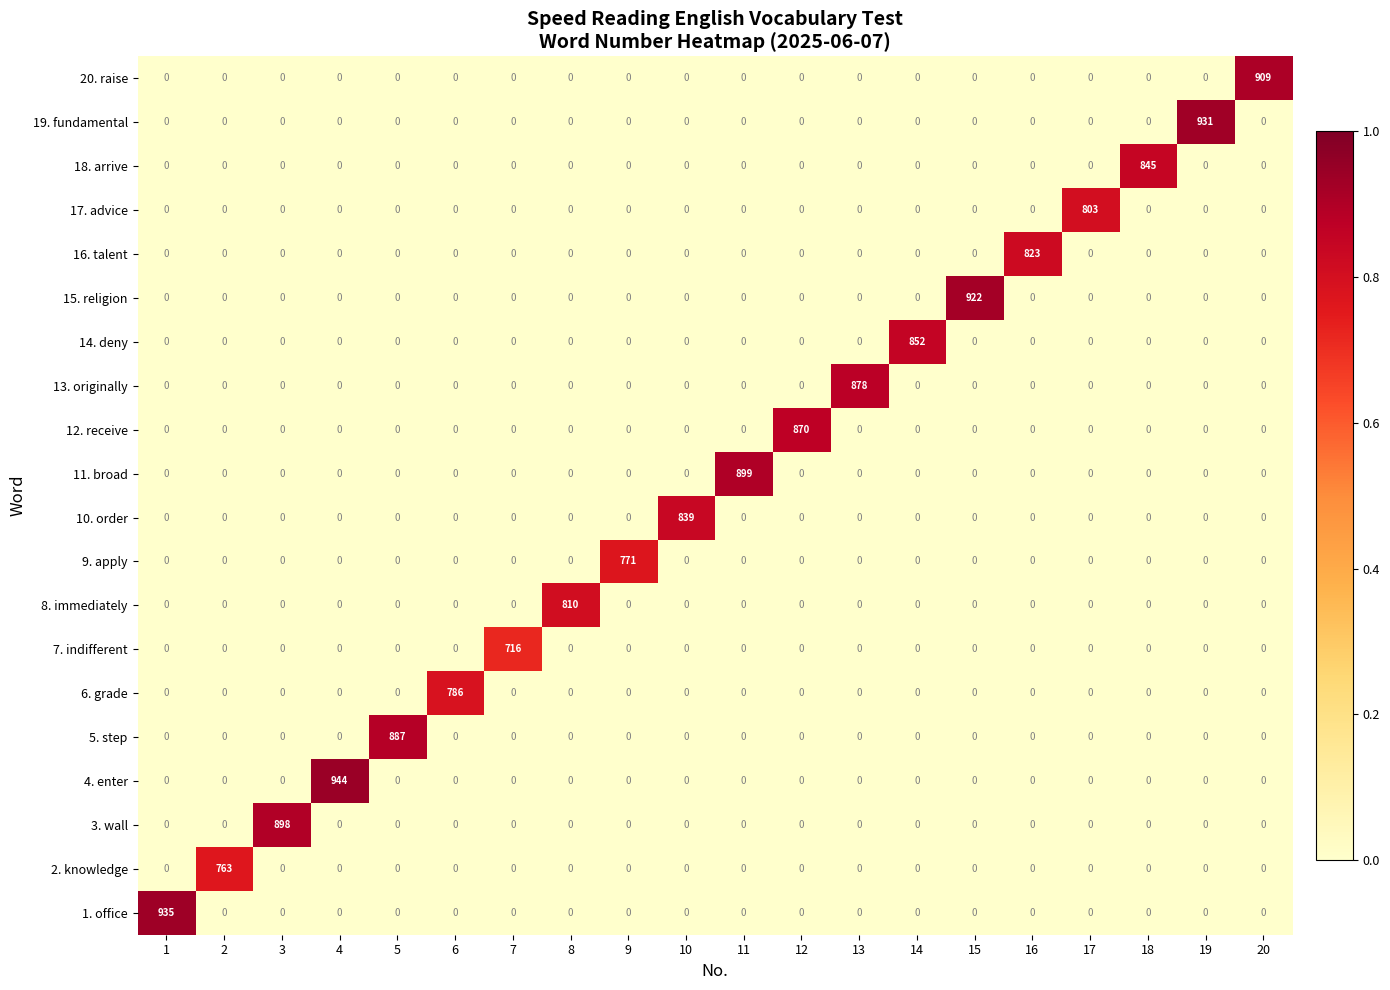

The value of 12. receive at 13 is 0. True or false?

True